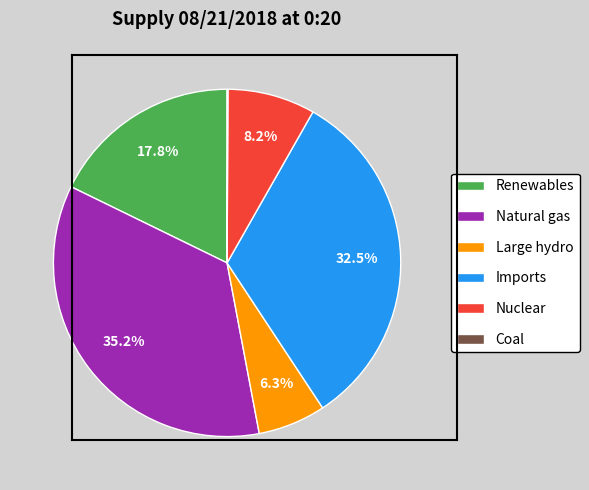

What percentage is the Large hydro slice, to the nearest percent?

6%